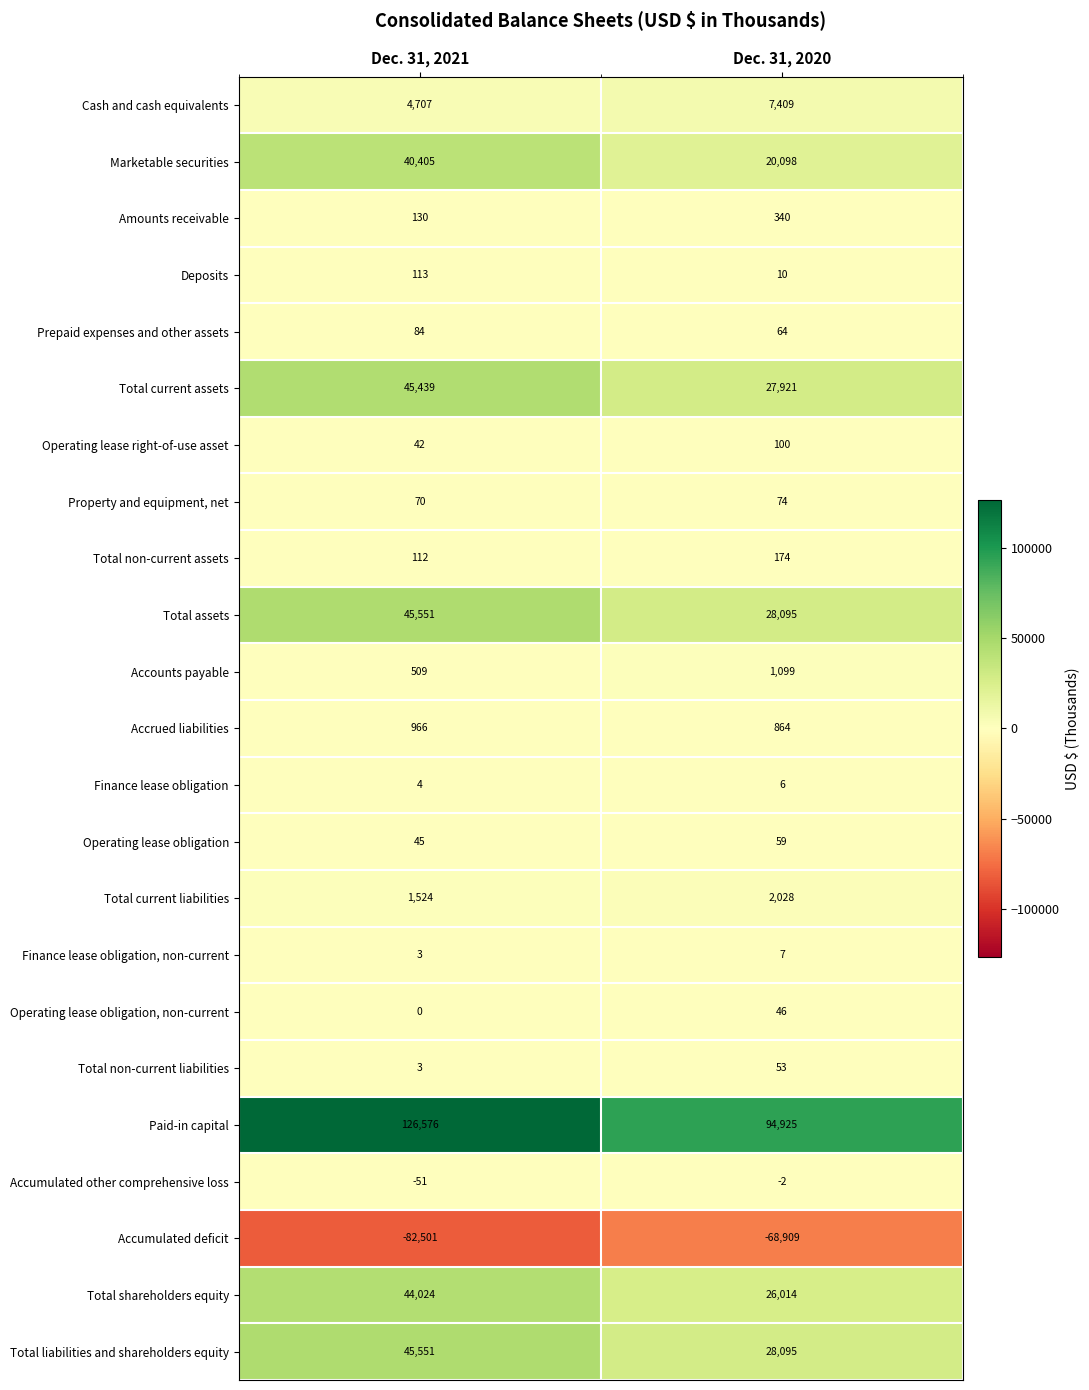

What is the sum of all Amounts receivable values?

470